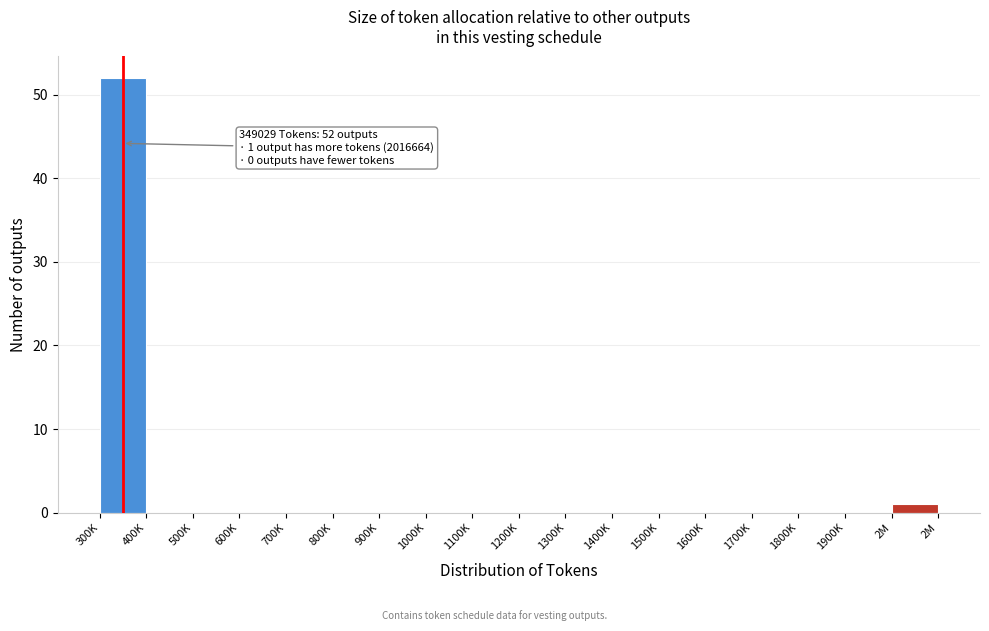

Reading left to right, list all the values displayed in this chart.

300K=52	400K=0	500K=0	600K=0	700K=0	800K=0	900K=0	1000K=0	1100K=0	1200K=0	1300K=0	1400K=0	1500K=0	1600K=0	1700K=0	1800K=0	1900K=0	2M=1